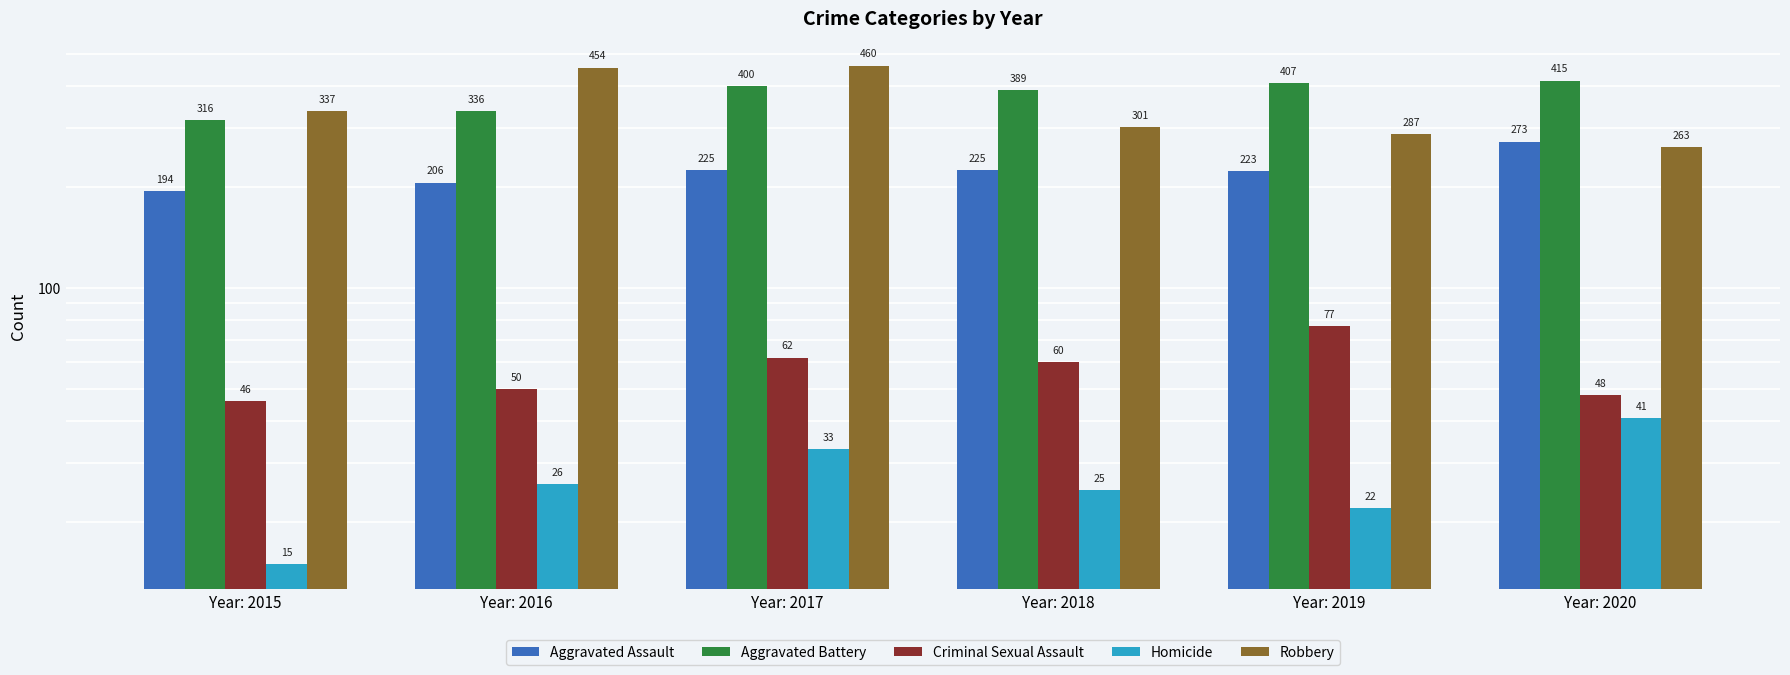

At which category is the sum across all series the highest?

Year: 2017